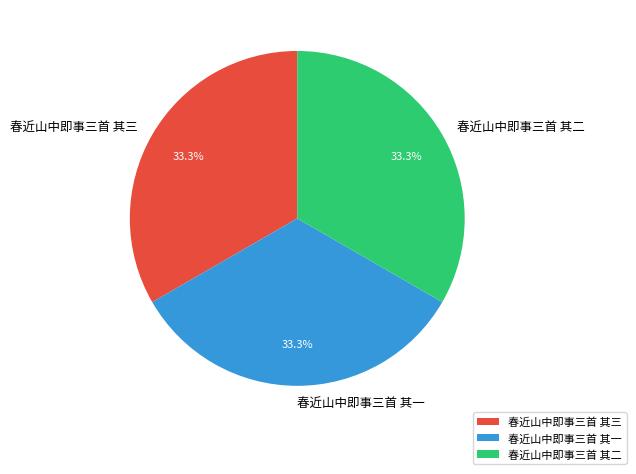

Is 春近山中即事三首 其三 the majority of the pie?

No